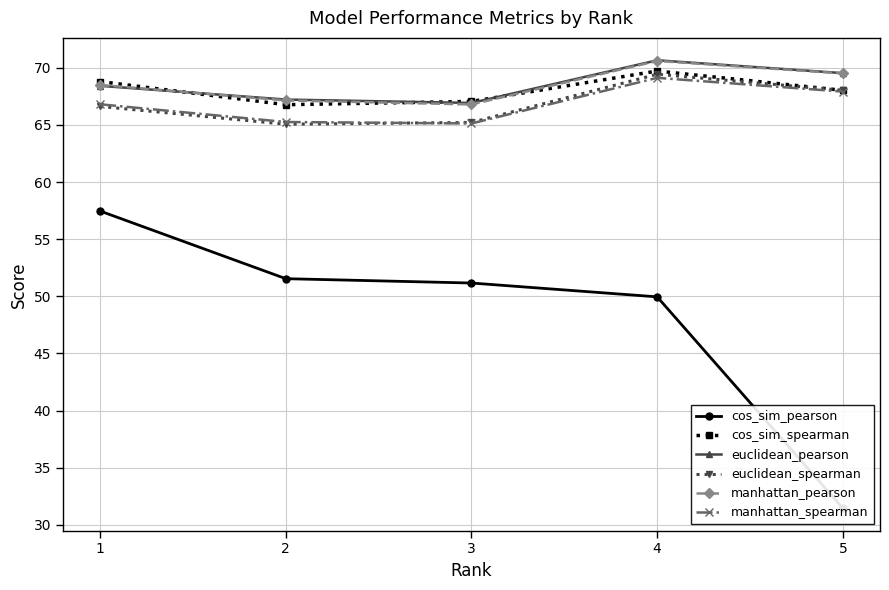

The manhattan_pearson series shows 66.8 at 3. True or false?

True